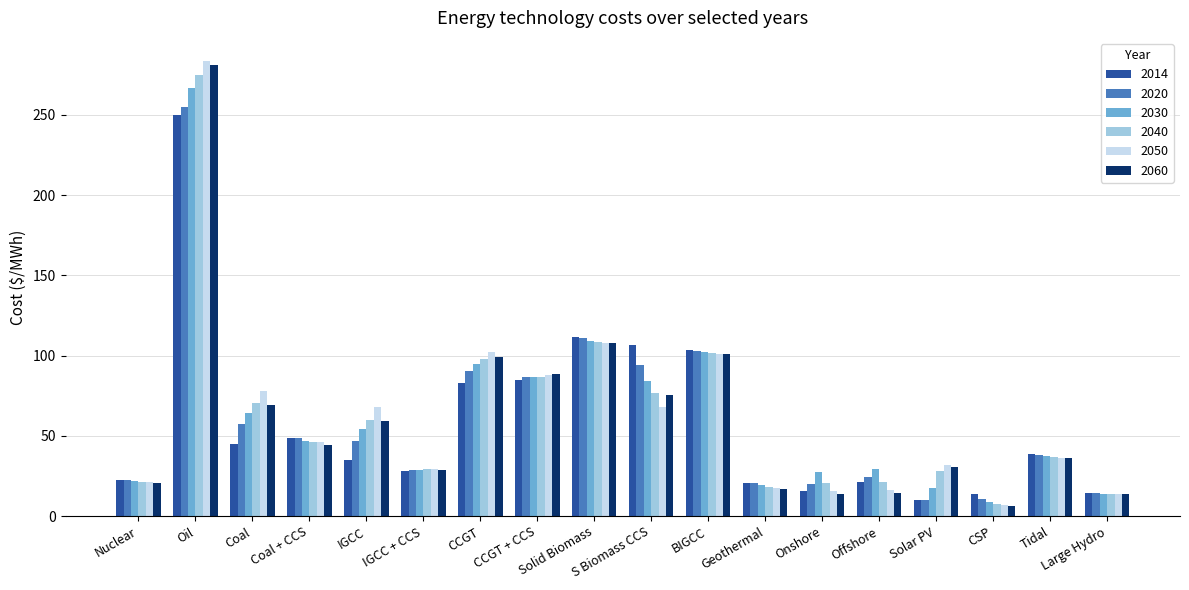

Is the value of 2060 at CCGT + CCS greater than the value of 2030 at Offshore?

Yes